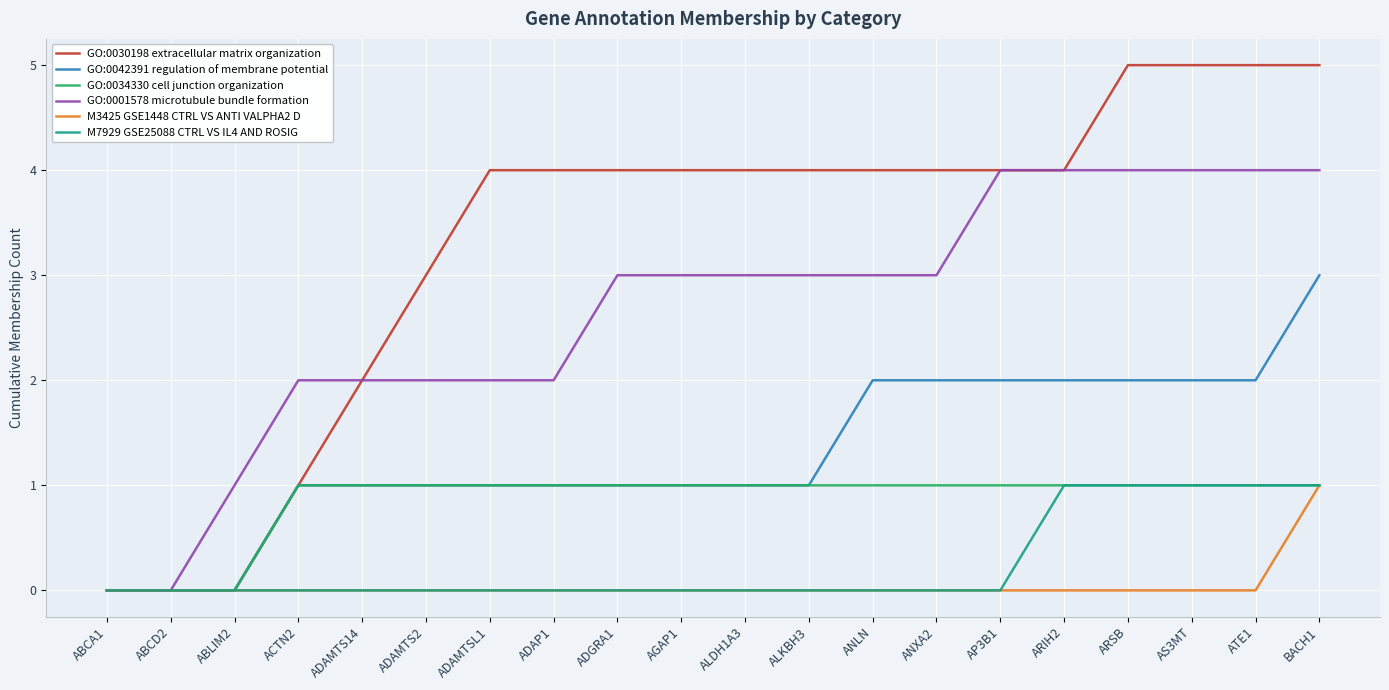

Which category has the highest value in the GO:0042391 regulation of membrane potential series?

BACH1